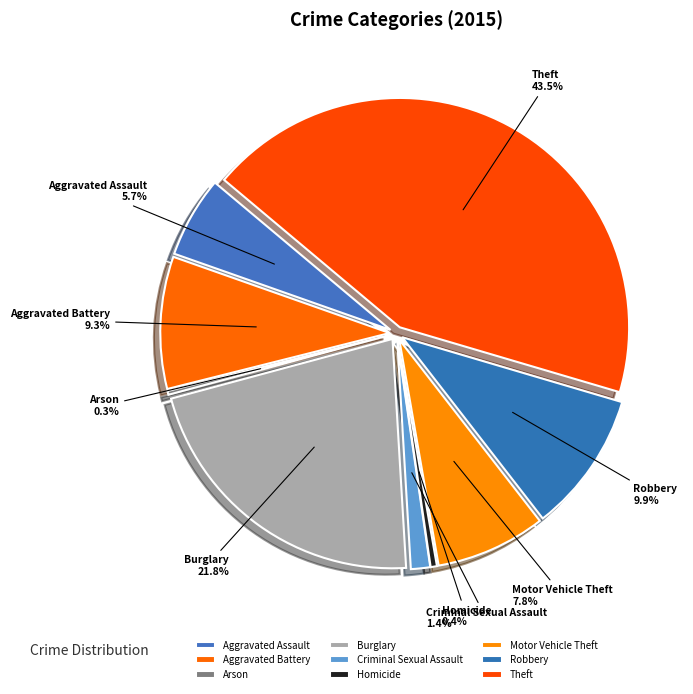

What percentage is the Robbery slice, to the nearest percent?

10%